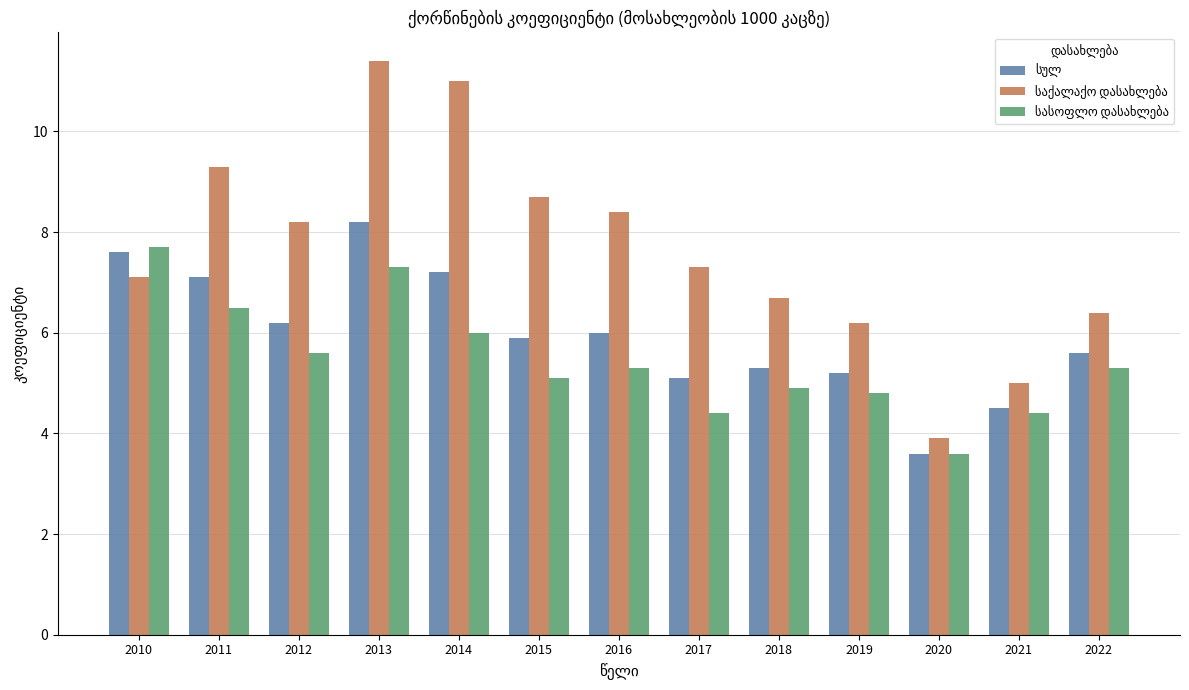

At which category does the chart reach its minimum across all series?

2020